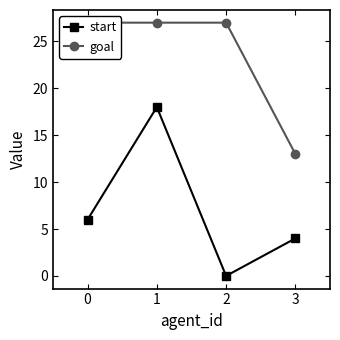

What is the minimum value for goal?

13